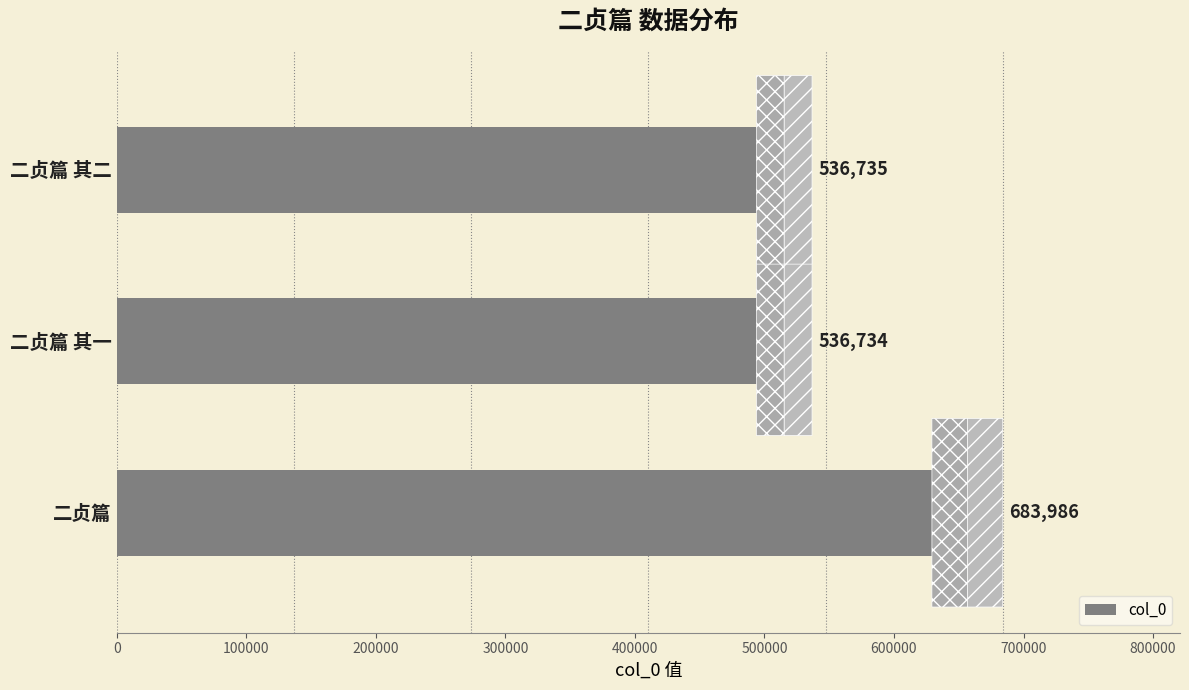

Rank the categories by value from highest to lowest.

二贞篇, 二贞篇 其二, 二贞篇 其一